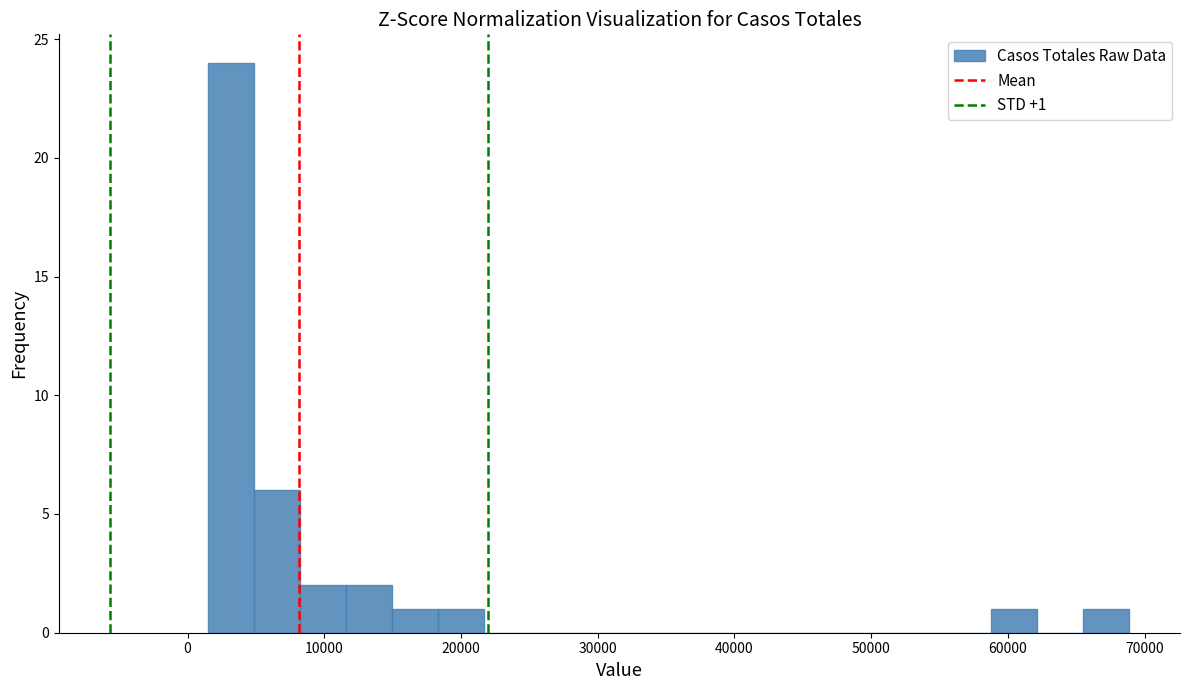

Around what value on the x-axis is the tallest bar? Give the approximate position of its centre, as read against the axis.

3000